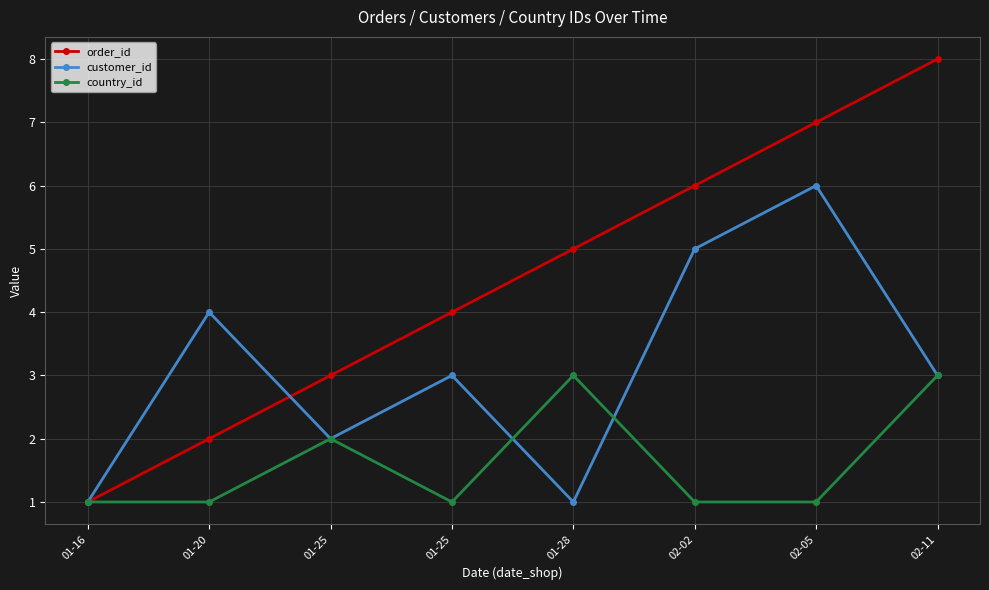

What is the value of the country_id point at the 2nd from the left?

1